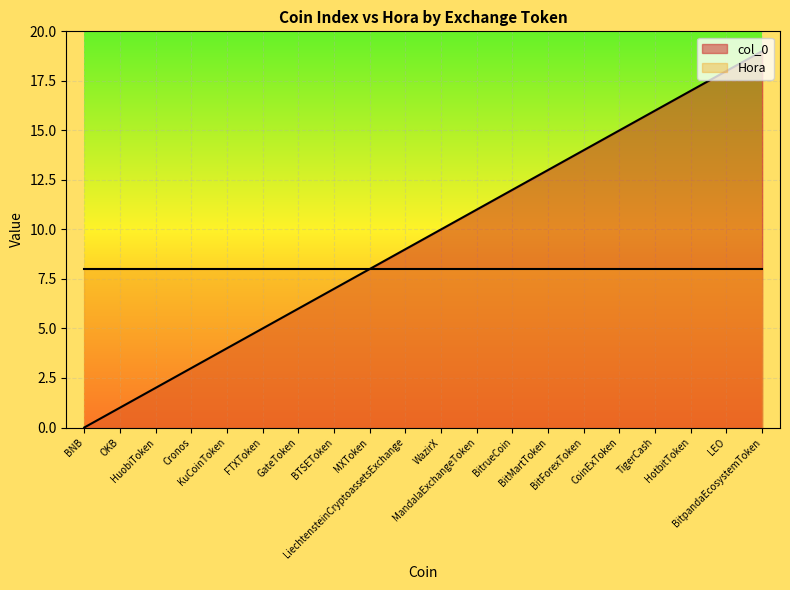

What value does the data have at BitrueCoin, to the nearest 5?

10